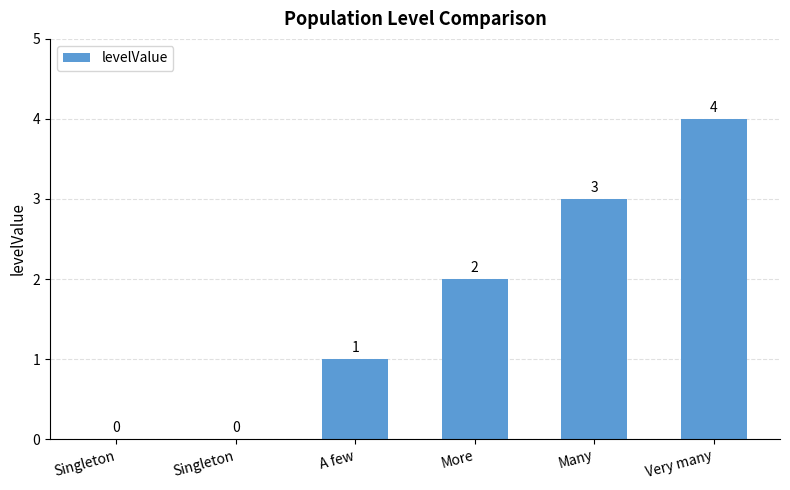

How many positive values are there?

4